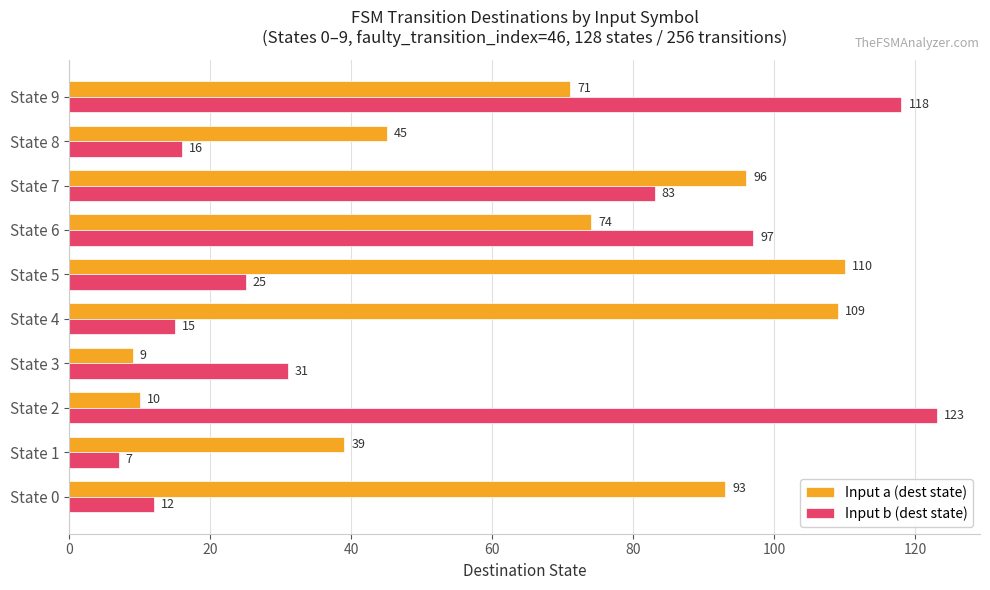

Which series has the widest spread of values?

Input b (dest state)